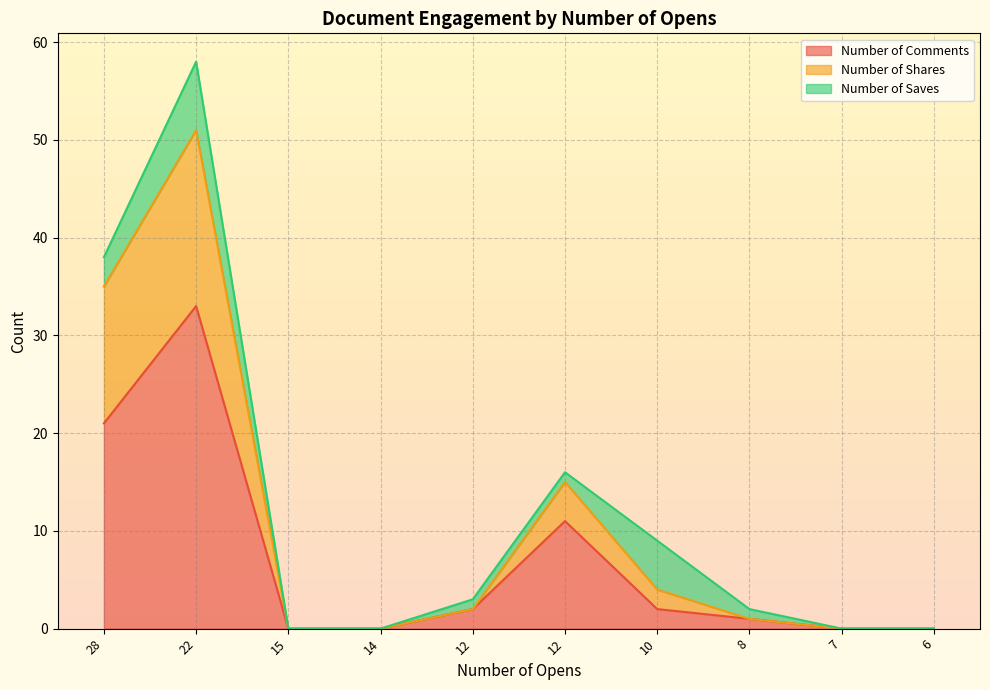

Which has a higher value, 12 or 12?

12